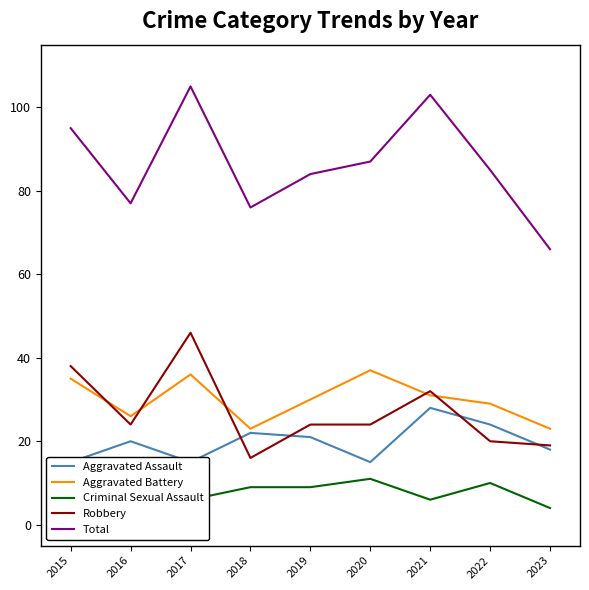

Reading left to right, transcribe all the data shown in this chart.

Aggravated Assault: 15	20	15	22	21	15	28	24	18
Aggravated Battery: 35	26	36	23	30	37	31	29	23
Criminal Sexual Assault: 6	5	6	9	9	11	6	10	4
Robbery: 38	24	46	16	24	24	32	20	19
Total: 95	77	105	76	84	87	103	85	66